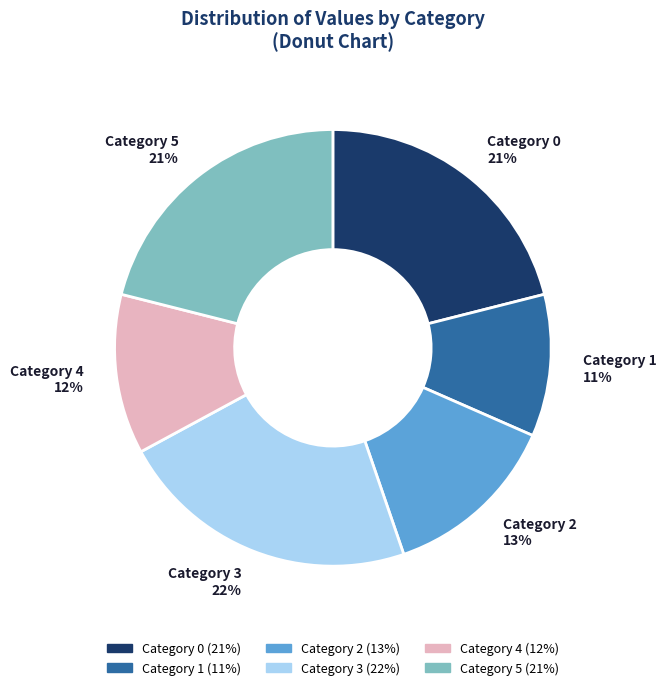

Is the sum of Category 5 21% and Category 4 12% greater than half?

No